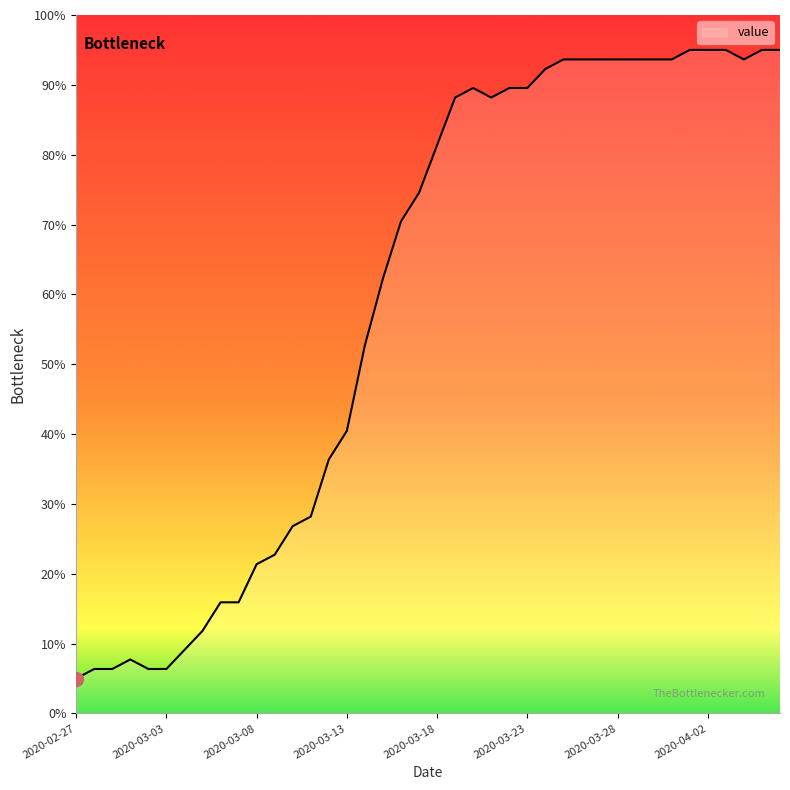

What is the difference between the maximum and minimum values?

90.0